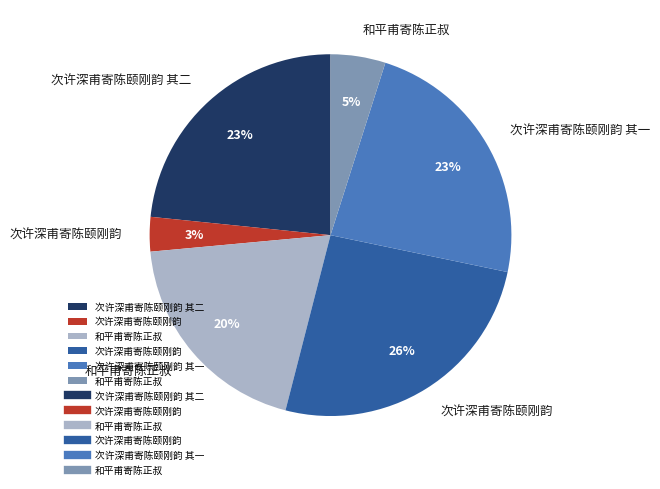

Is there any slice that represents more than half of the pie?

No